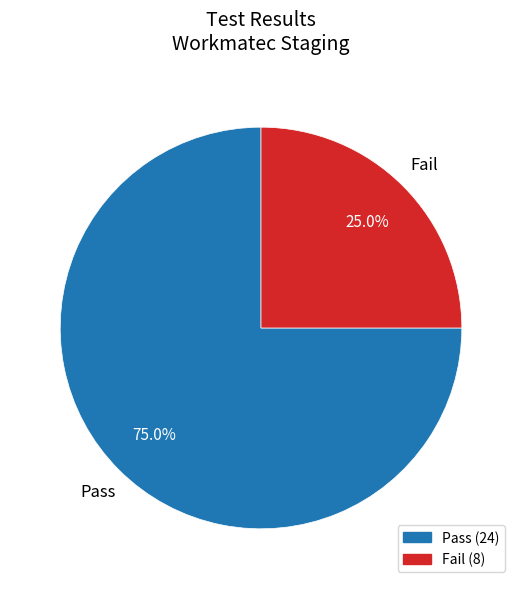

Is there any slice that represents more than half of the pie?

Yes